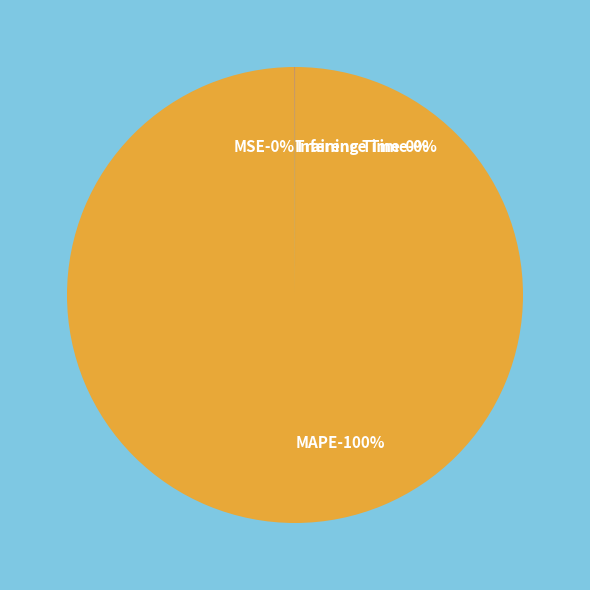

Which has a higher value, Inference Time or Training Time?

Training Time